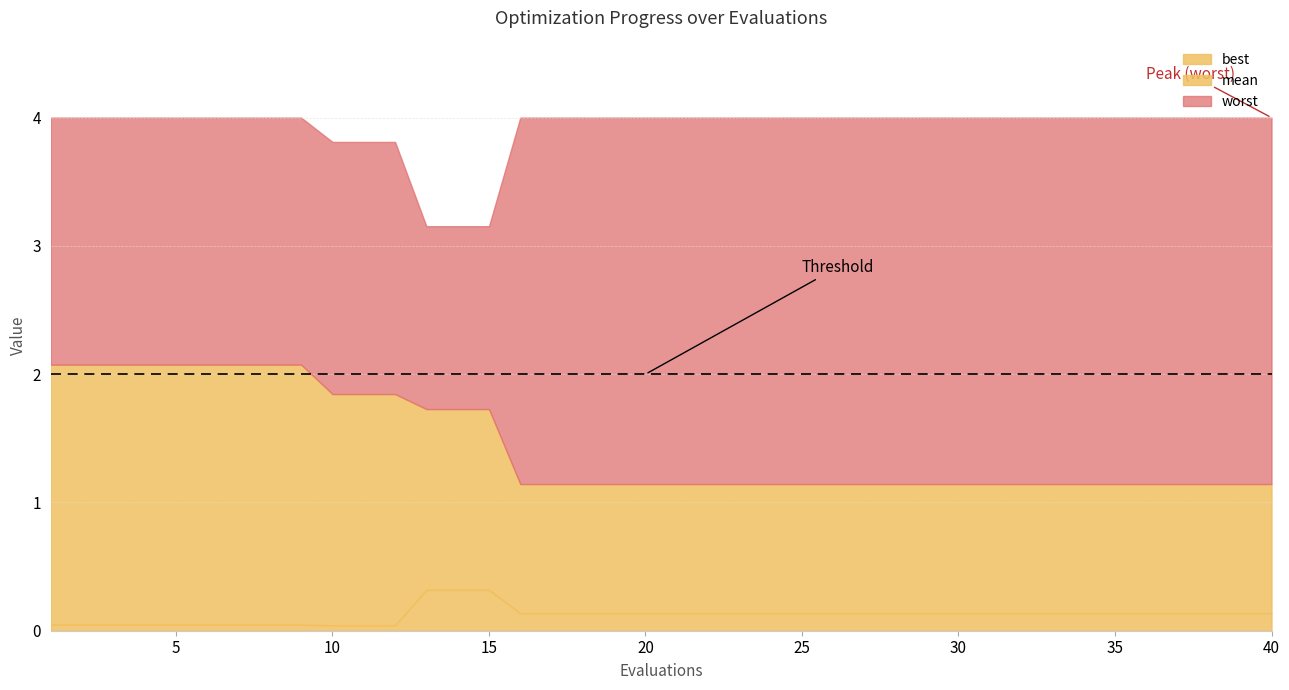

Reading right to left, list all the values displayed in this chart.

mean: 39=1.1	38=1.1	37=1.1	36=1.1	35=1.1	34=1.1	33=1.1	32=1.1	31=1.1	30=1.1	29=1.1	28=1.1	27=1.1	26=1.1	25=1.1	24=1.1	23=1.1	22=1.1	21=1.1	20=1.1	19=1.1	18=1.1	17=1.1	16=1.1	15=1.1	14=1.7	13=1.7	12=1.7	11=1.8	10=1.8	9=1.8	8=2.1	7=2.1	6=2.1	5=2.1	4=2.1	3=2.1	2=2.1	1=2.1	0=2.1
worst: 39=4.0	38=4.0	37=4.0	36=4.0	35=4.0	34=4.0	33=4.0	32=4.0	31=4.0	30=4.0	29=4.0	28=4.0	27=4.0	26=4.0	25=4.0	24=4.0	23=4.0	22=4.0	21=4.0	20=4.0	19=4.0	18=4.0	17=4.0	16=4.0	15=4.0	14=3.2	13=3.2	12=3.2	11=3.8	10=3.8	9=3.8	8=4.0	7=4.0	6=4.0	5=4.0	4=4.0	3=4.0	2=4.0	1=4.0	0=4.0
best: 39=0.1	38=0.1	37=0.1	36=0.1	35=0.1	34=0.1	33=0.1	32=0.1	31=0.1	30=0.1	29=0.1	28=0.1	27=0.1	26=0.1	25=0.1	24=0.1	23=0.1	22=0.1	21=0.1	20=0.1	19=0.1	18=0.1	17=0.1	16=0.1	15=0.1	14=0.3	13=0.3	12=0.3	11=0.0	10=0.0	9=0.0	8=0.0	7=0.0	6=0.0	5=0.0	4=0.0	3=0.0	2=0.0	1=0.0	0=0.0